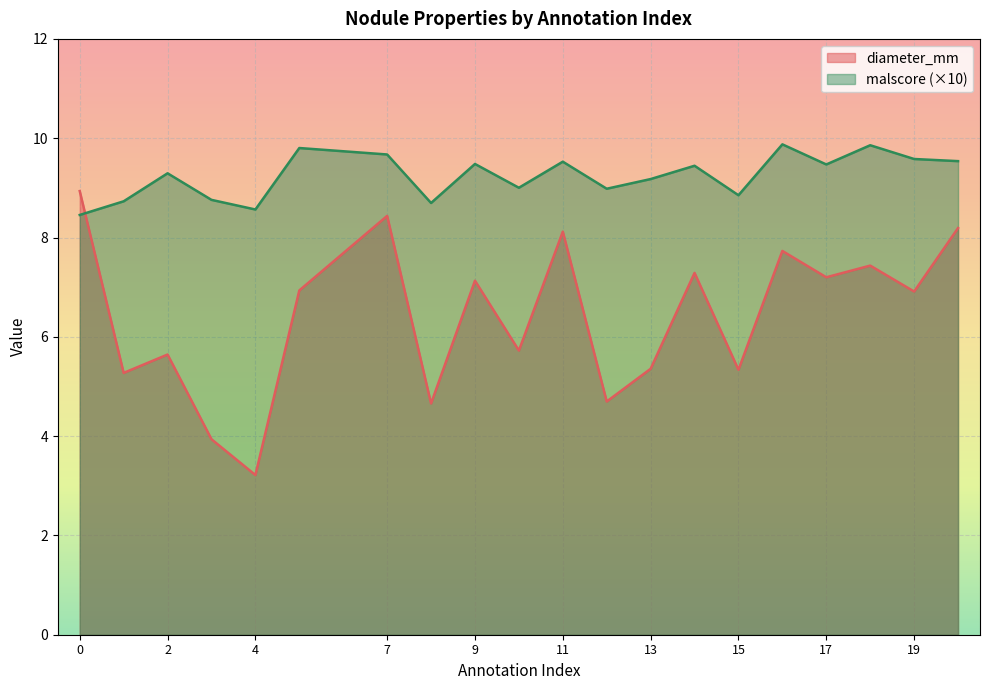

Is it true that diameter_mm equals 2.9 at 15?

False